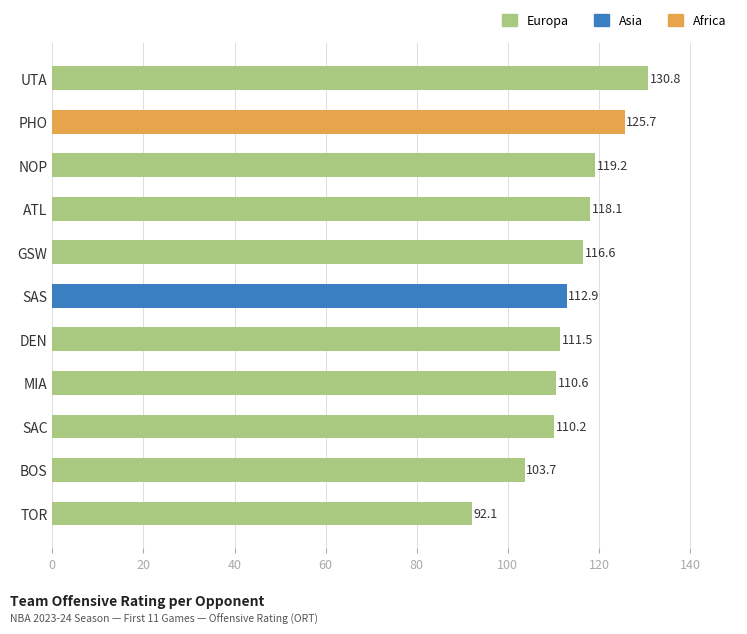

Between SAS and BOS, which is larger?

SAS